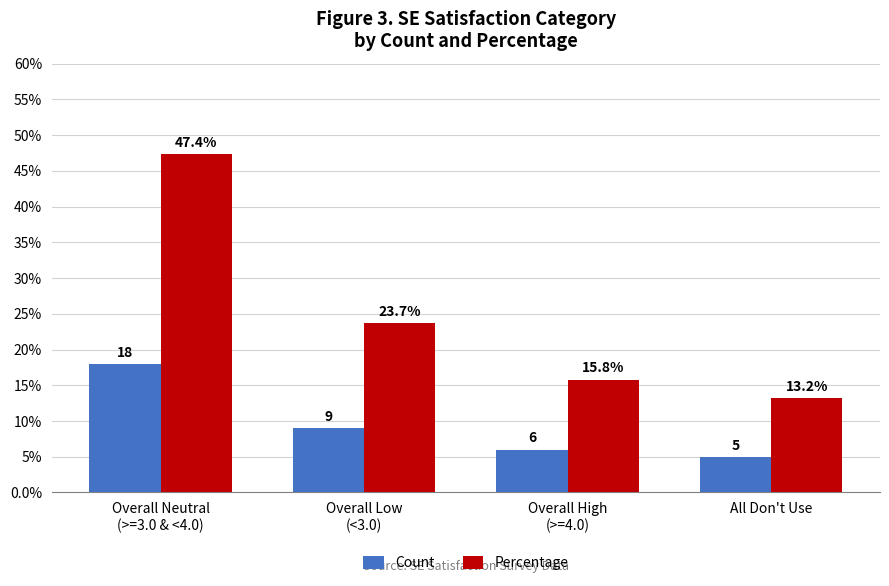

How many distinct data groups are displayed?

2